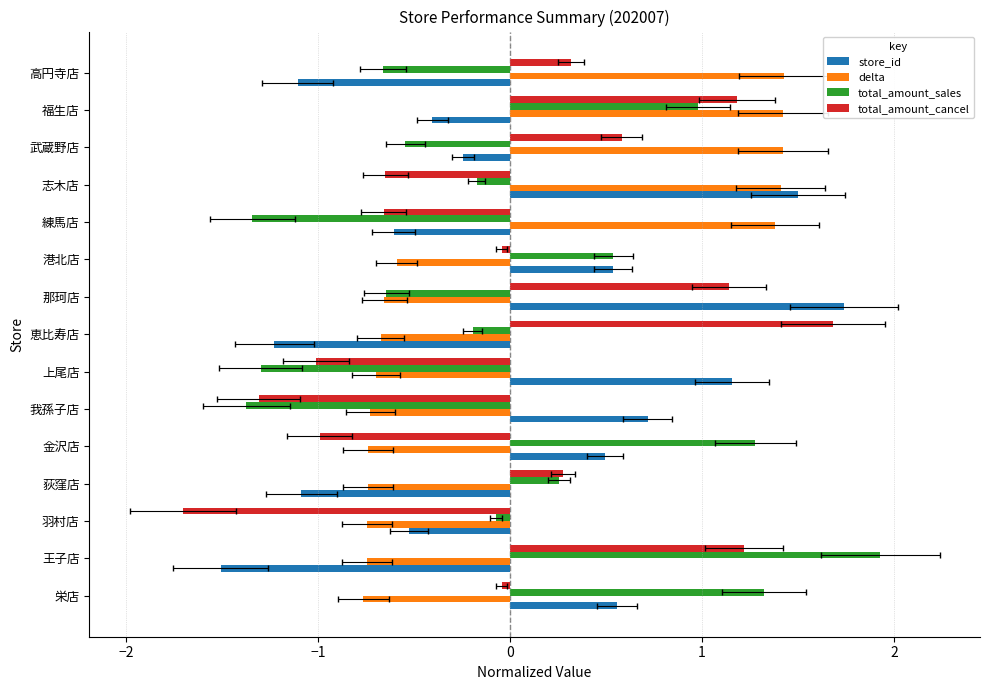

How many categories are shown in the chart?

15